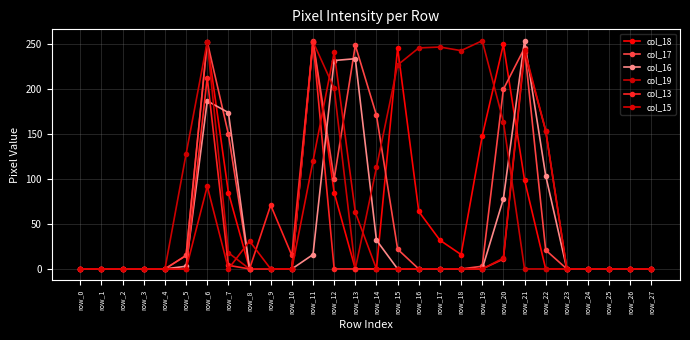

True or false: col_15 and col_19 cross at least once.

True